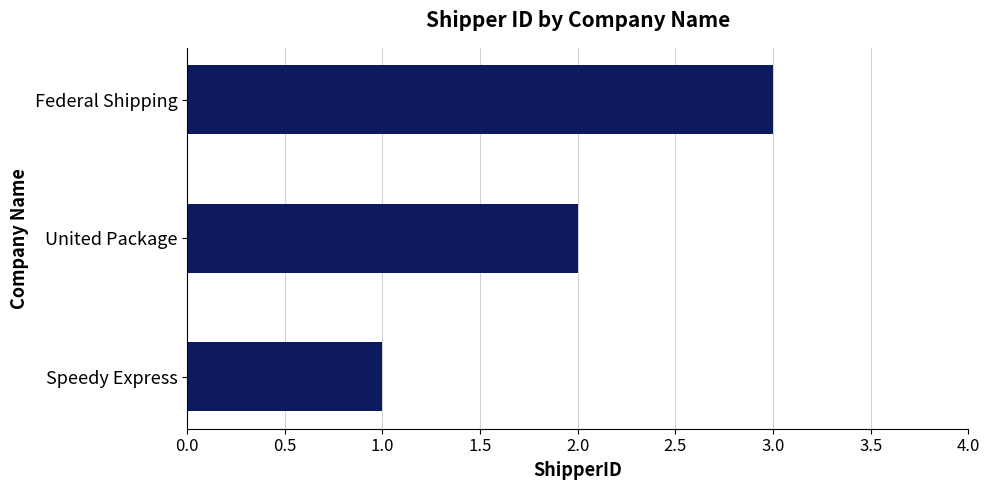

List the labels in order of value, largest first.

Federal Shipping, United Package, Speedy Express